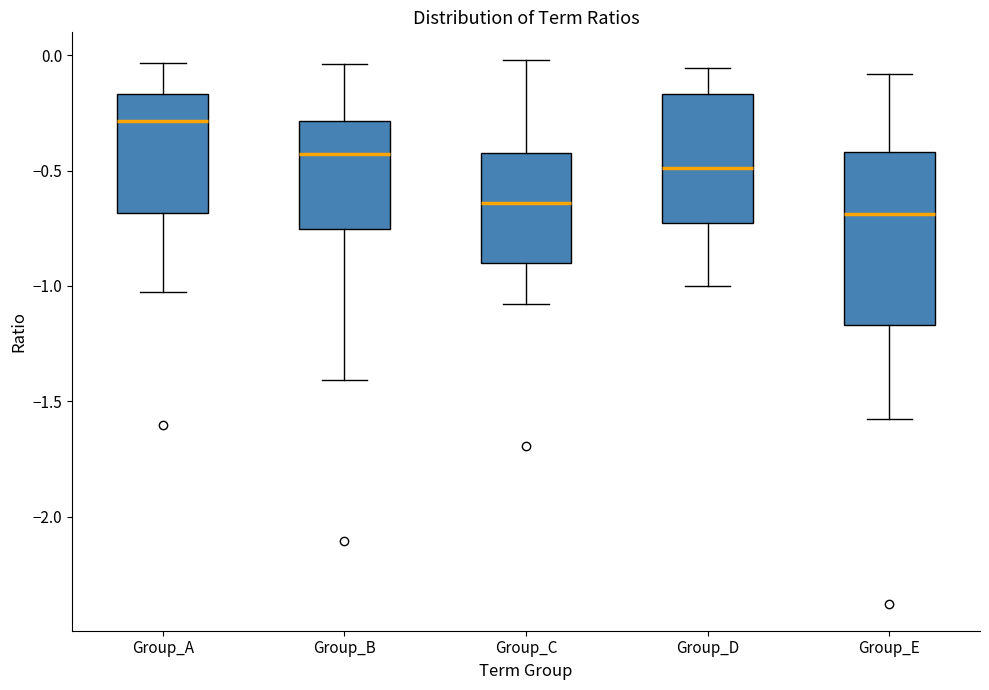

Which box has the highest median line?

Group_A